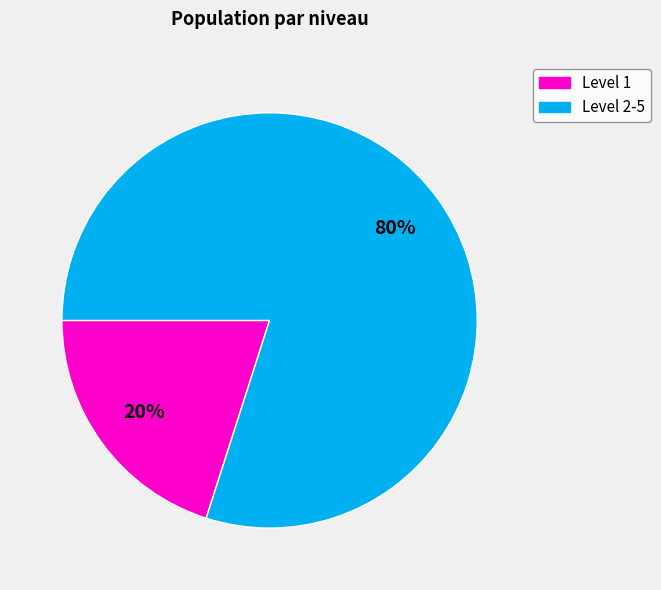

Is the sum of Level 2-5 and Level 1 greater than half?

Yes